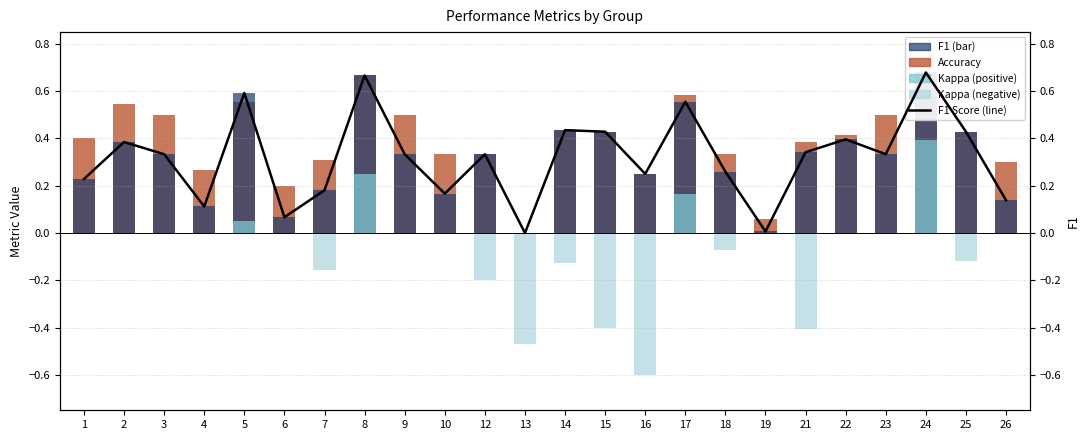

How many values in the accuracy series exceed 0?

23